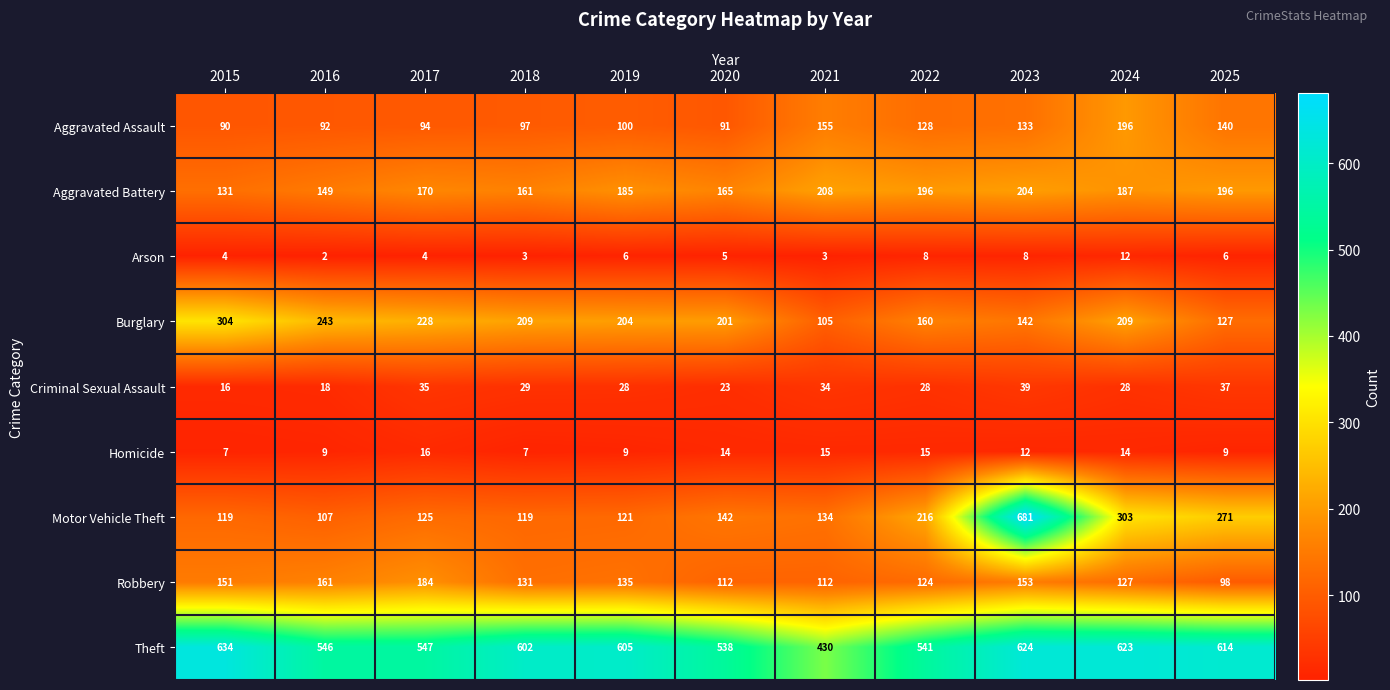

Which series has the largest total across all categories?

Theft